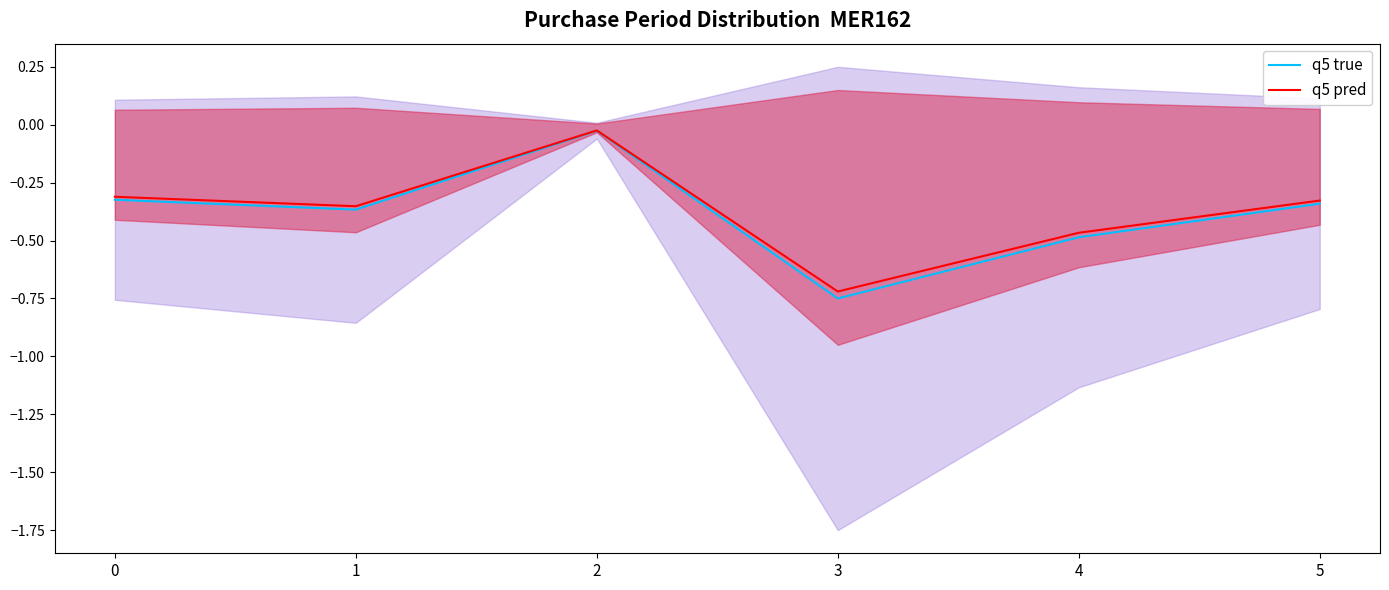

How many lines are shown in the chart?

2